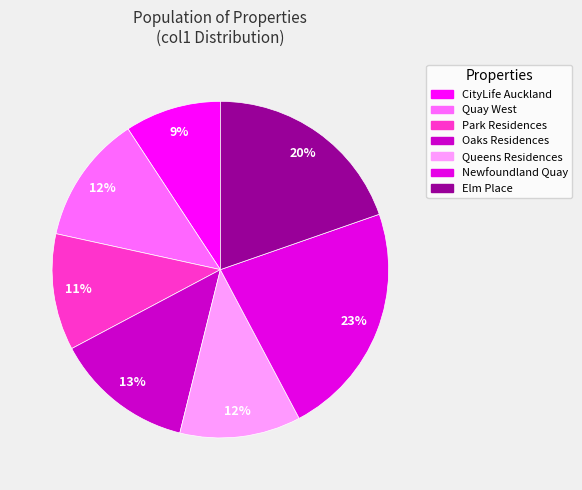

Is there any slice that represents more than half of the pie?

No